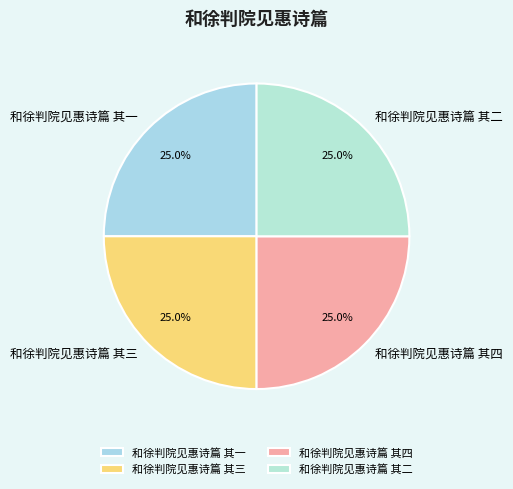

Approximately how many times larger is the value at 和徐判院见惠诗篇 其一 compared to 和徐判院见惠诗篇 其四?

1.0